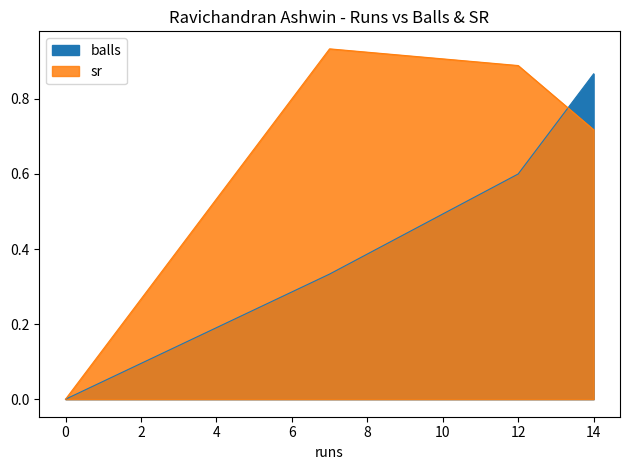

The value of sr at 7 is 0.9. True or false?

True